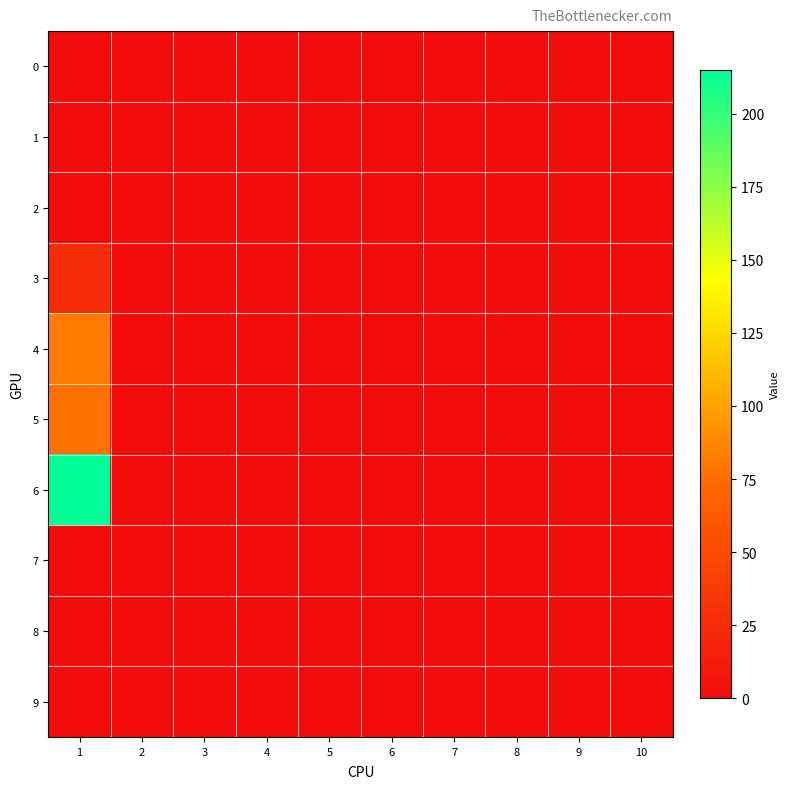

Between 1 and 8, which series saw the biggest shift?

6